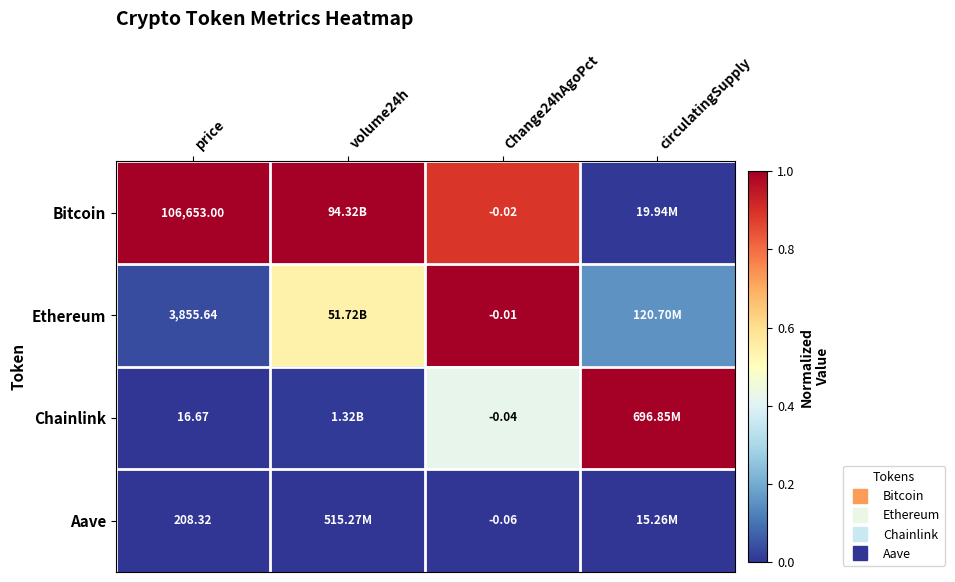

At how many categories does at least one series exceed 0?

4